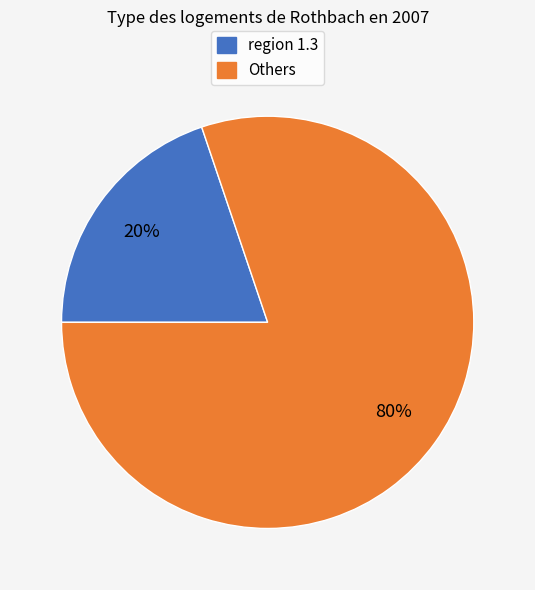

Is there any slice that represents more than half of the pie?

Yes